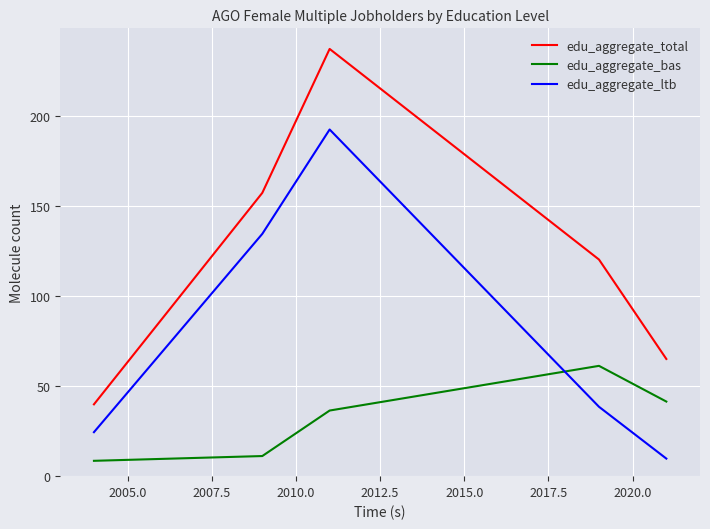

What is the smallest value displayed?

8.5